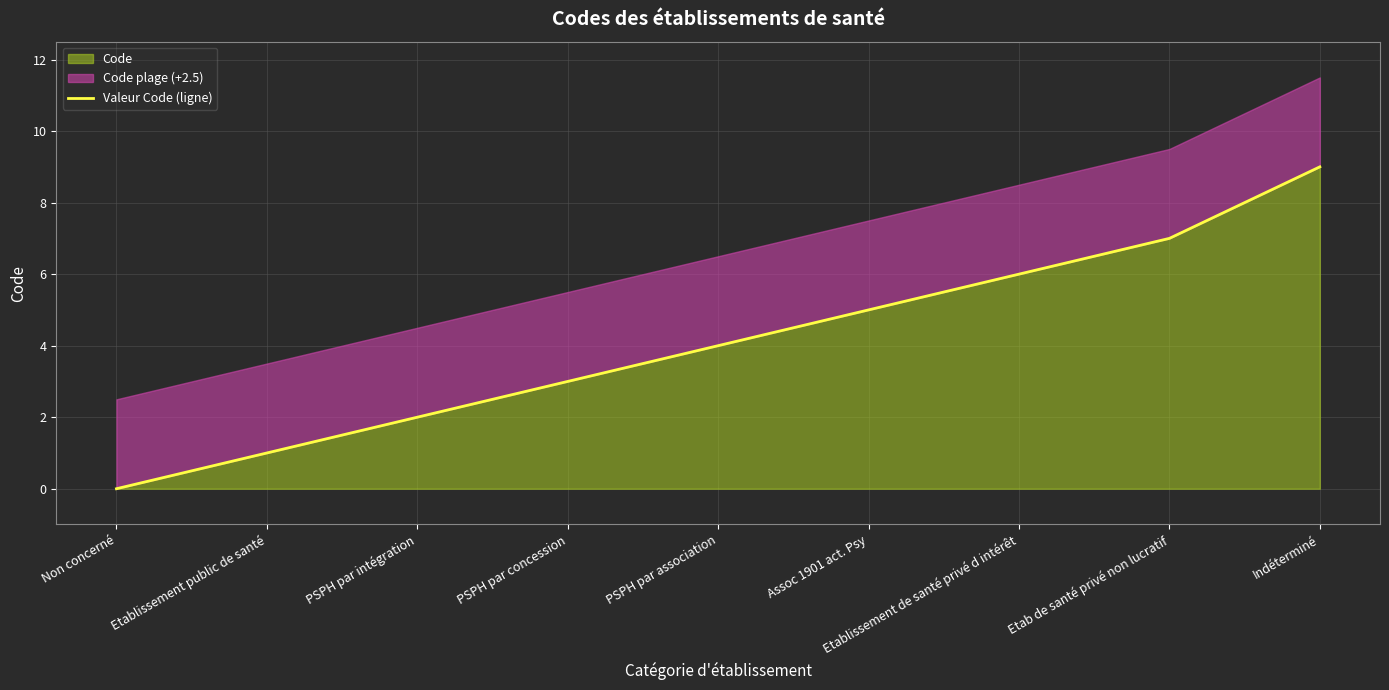

How many values are between 2 and 6?

5